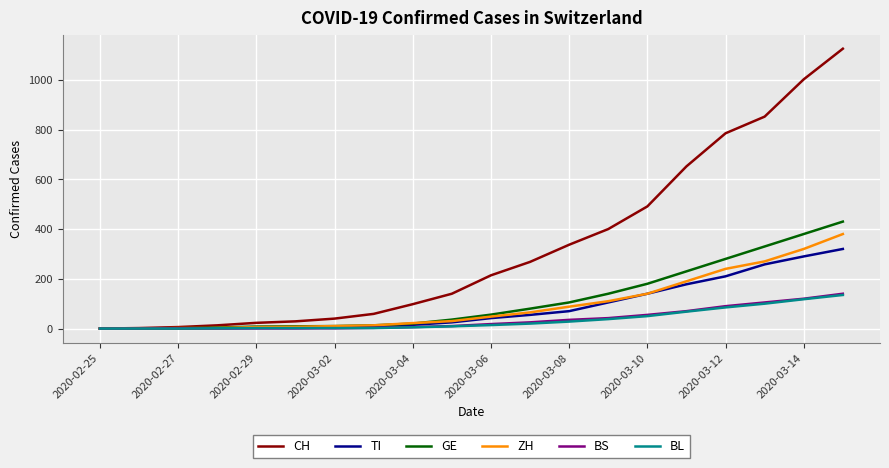

Which series has the largest total across all categories?

CH